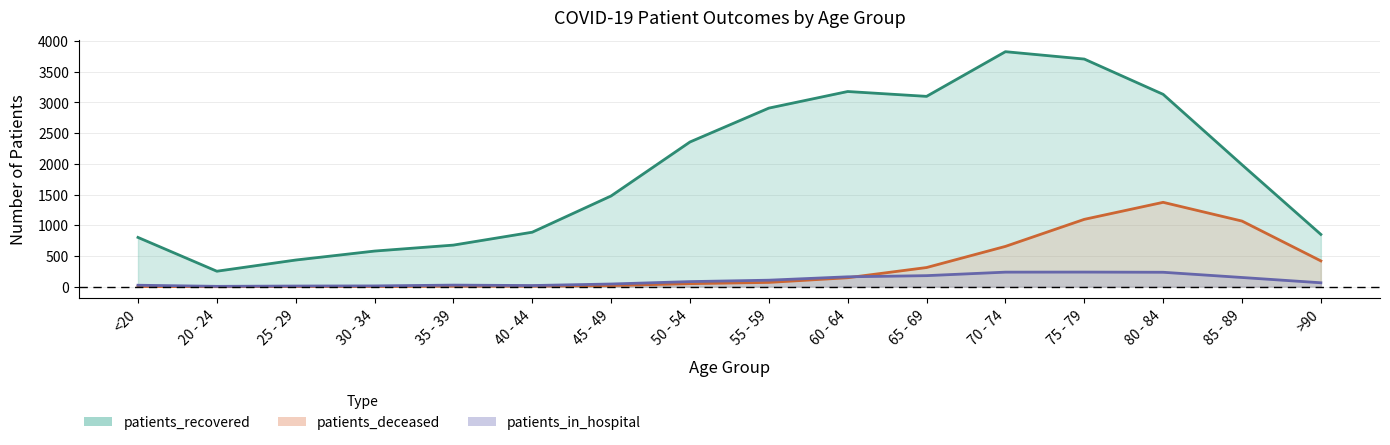

How many lines are shown in the chart?

3